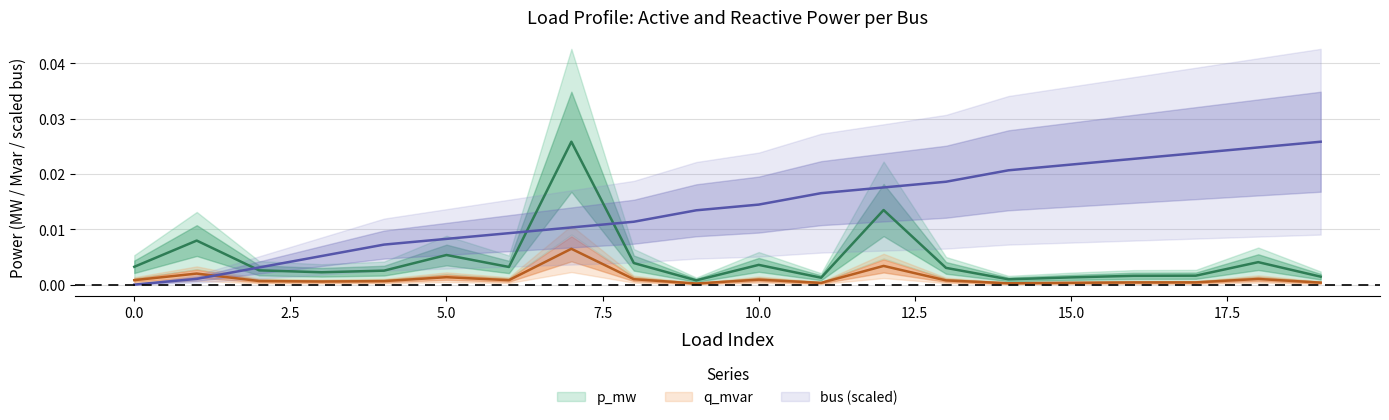

The value of bus at 14 is 0.0. True or false?

True